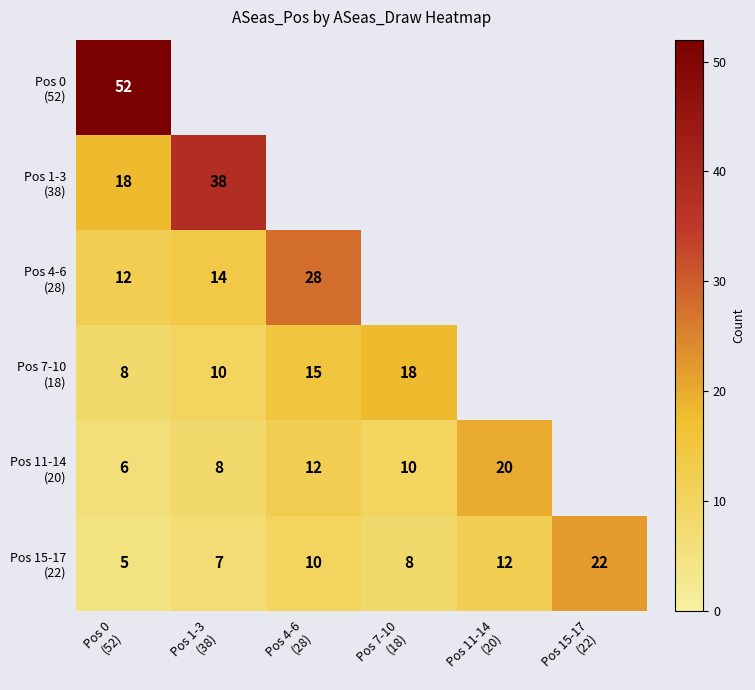

How many categories are shown in the chart?

6